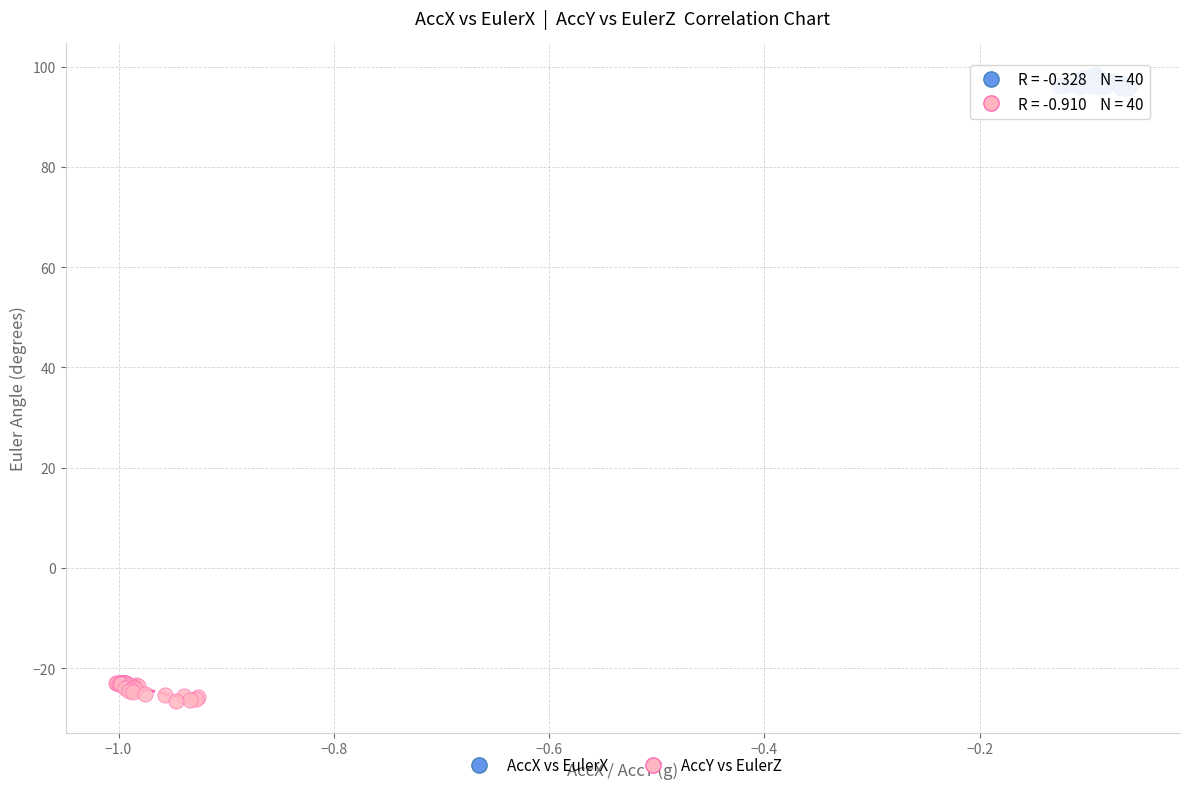

Which series contains the lowest Y value?

AccY vs EulerZ